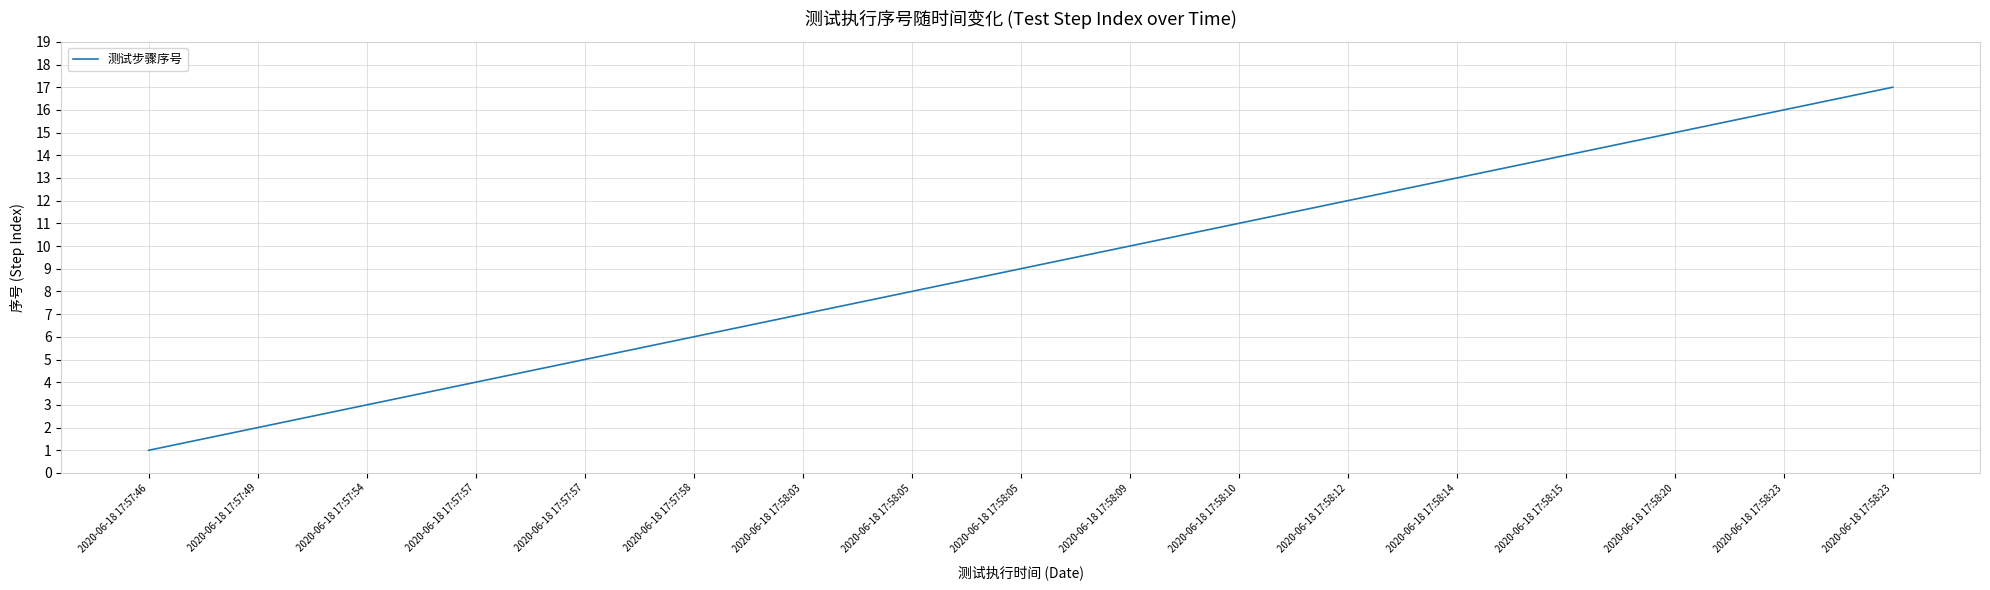

The chart shows a value of 15 at 2020-06-18 17:58:09. True or false?

False